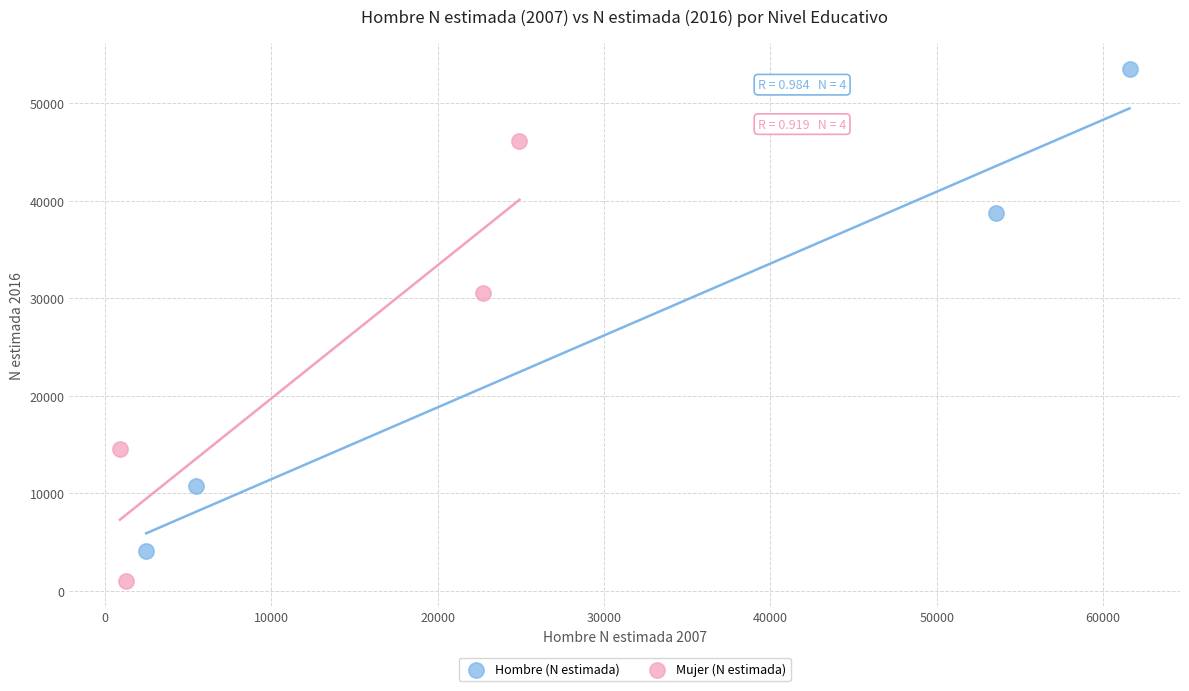

Which series contains the lowest Y value?

Mujer (N estimada)